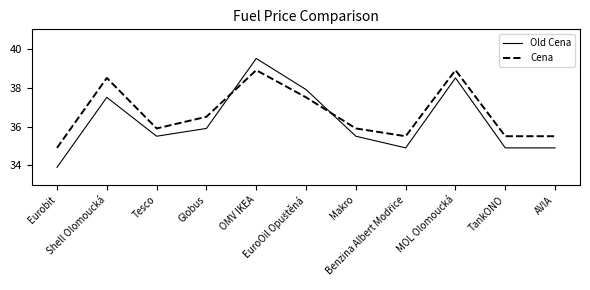

What is the difference between the maximum and minimum values in the Cena series?

4.0